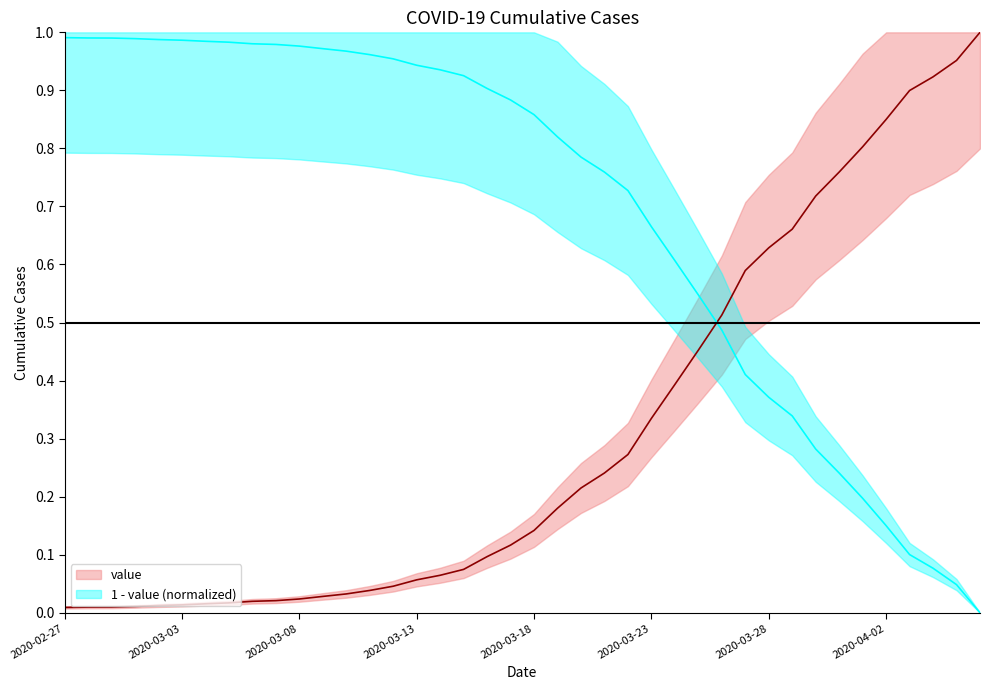

Does the chart have visible grid lines?

No